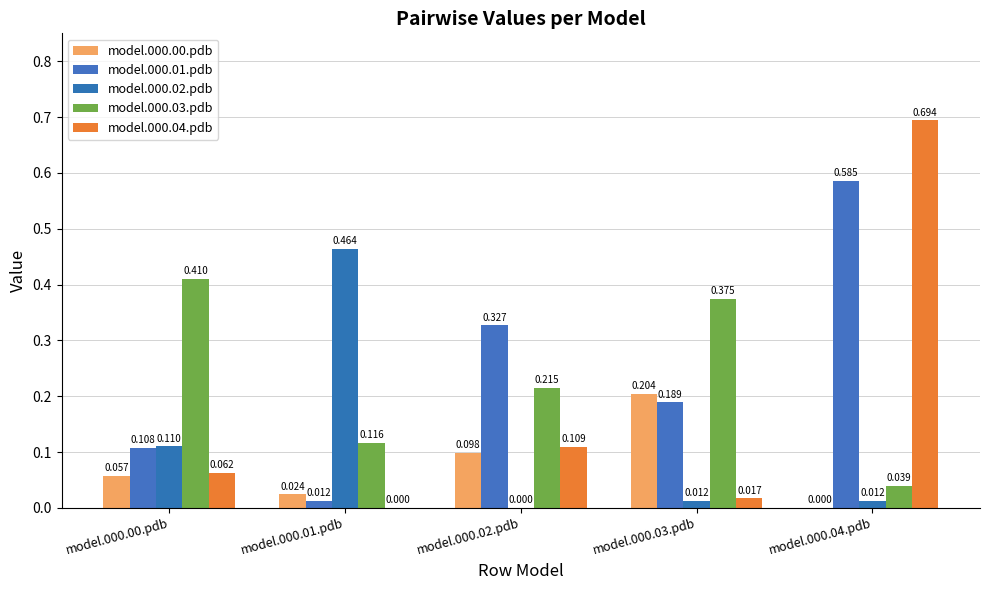

At which category is the sum across all series the highest?

model.000.04.pdb